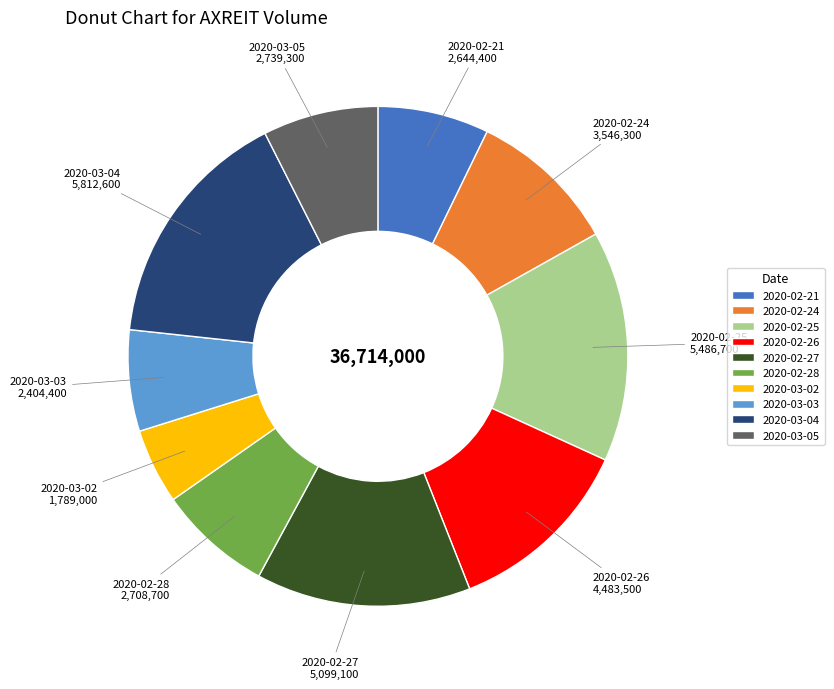

Is there a majority slice in this chart?

No